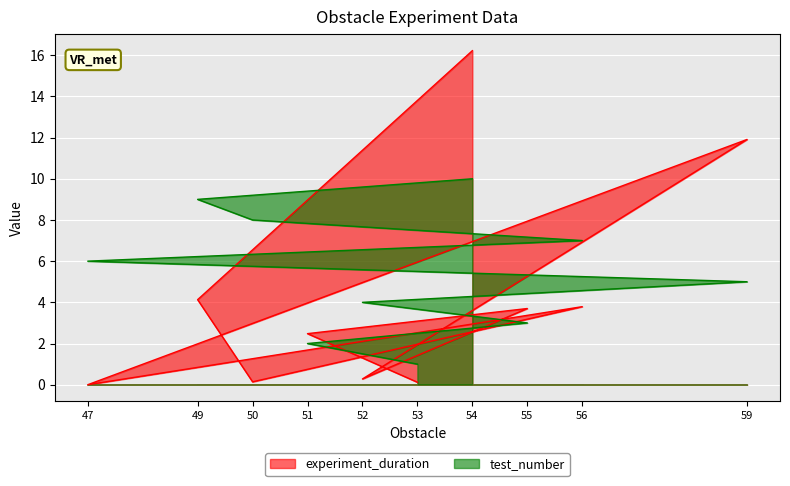

What is the difference between the highest and lowest values at 55?

0.7